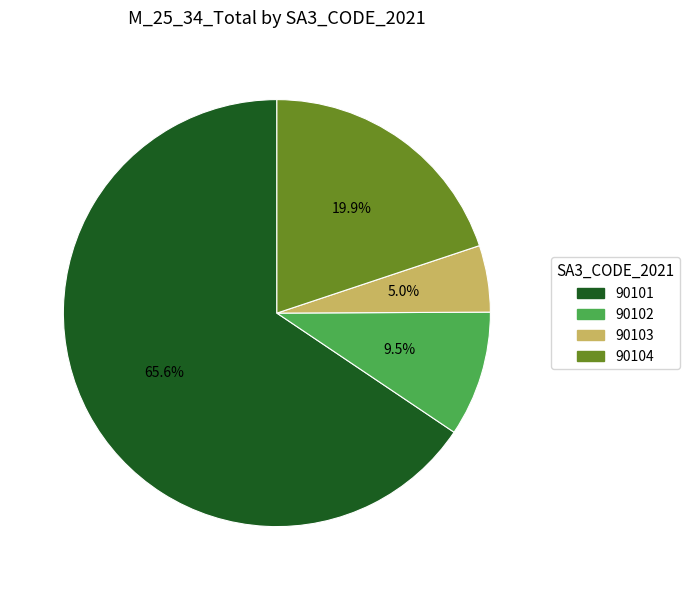

Which slice is the largest?

90101